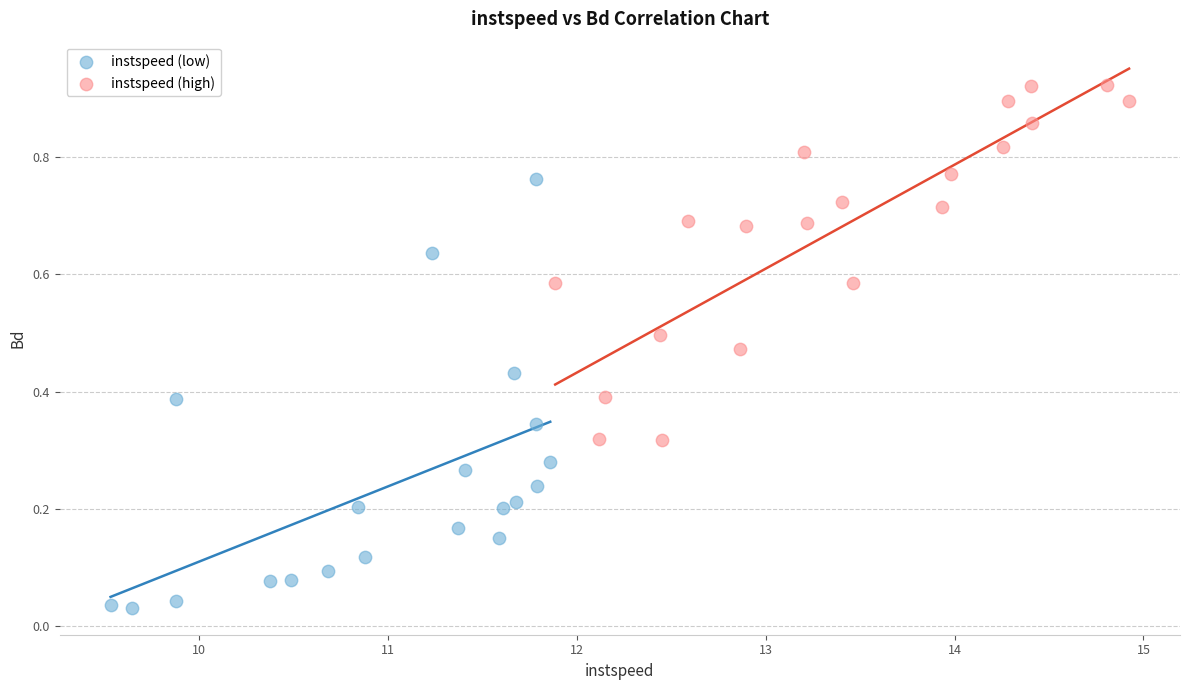

Which series reaches the maximum Y coordinate?

instspeed (high)